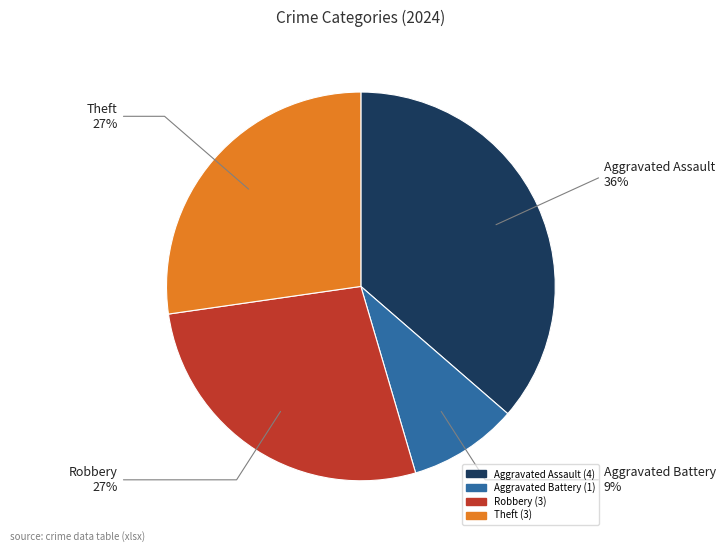

To the nearest percent, what is the difference between the largest and smallest slice percentages?

27%